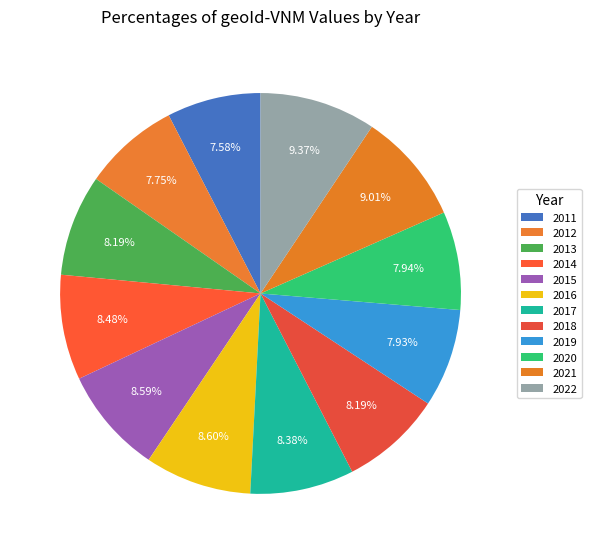

Rank the categories by value from highest to lowest.

2022, 2021, 2016, 2015, 2014, 2017, 2018, 2013, 2020, 2019, 2012, 2011